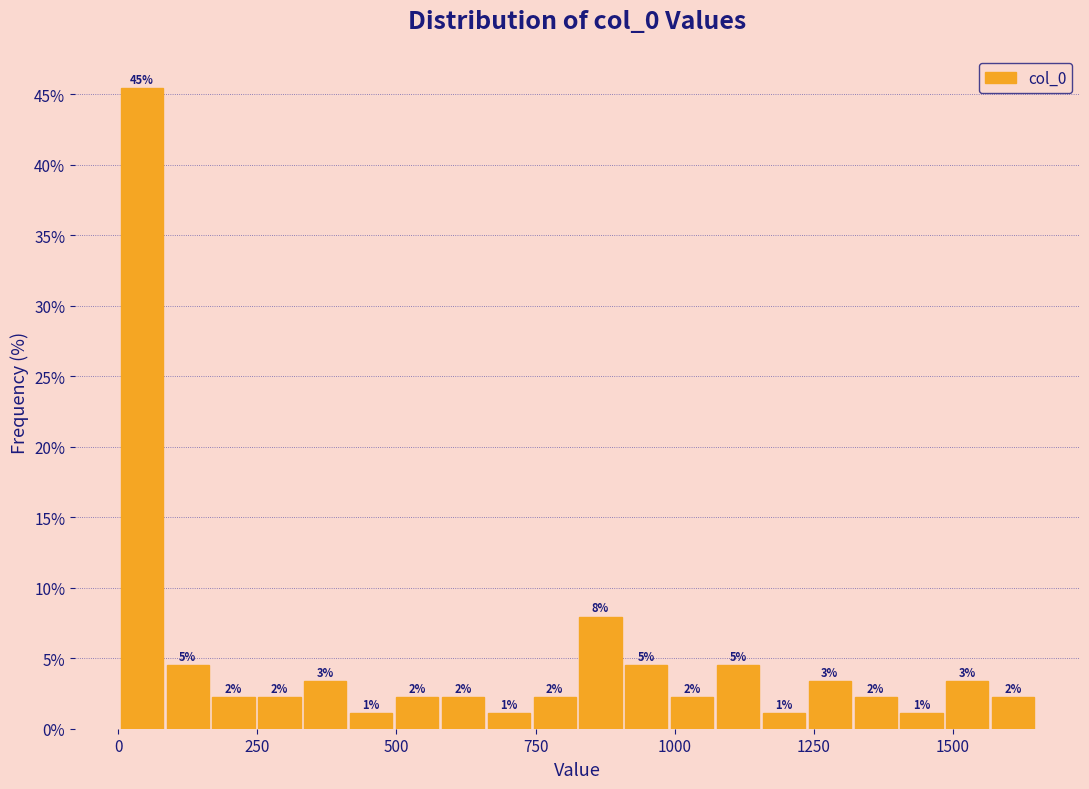

Read against the x-axis, roughly where is the centre of the tallest bar?

50